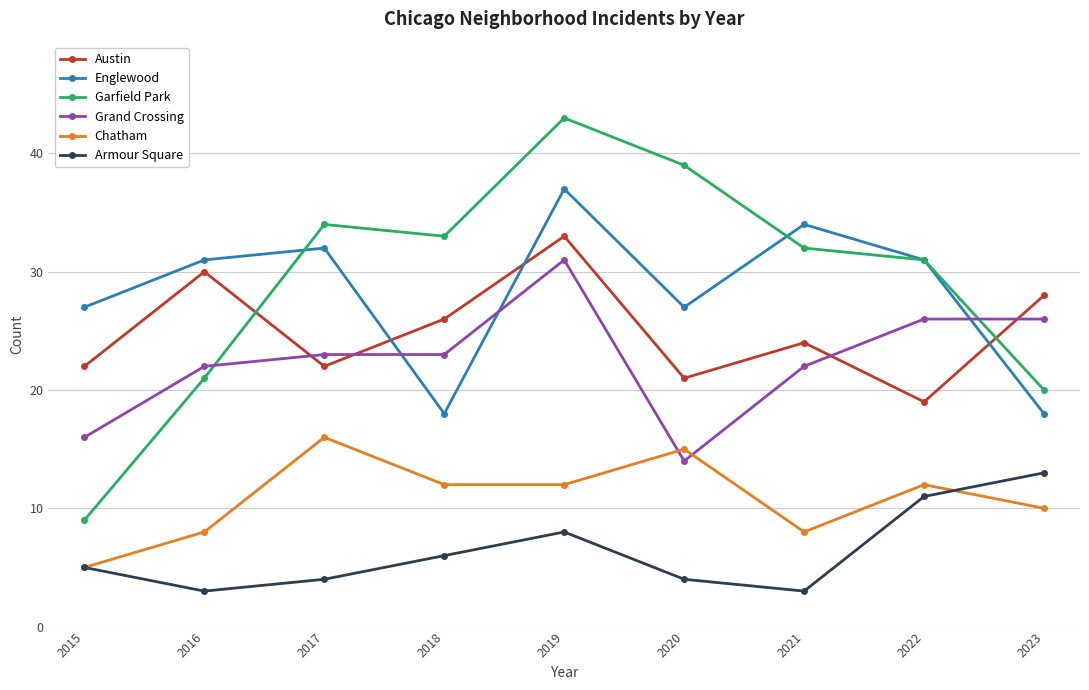

True or false: Grand Crossing has more than 0 interior local peaks.

True